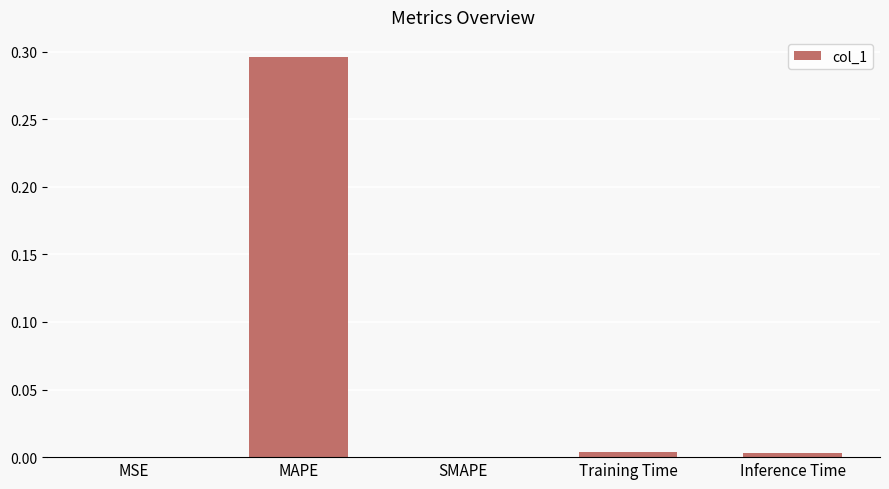

At which category does the chart reach its peak across all series?

MAPE